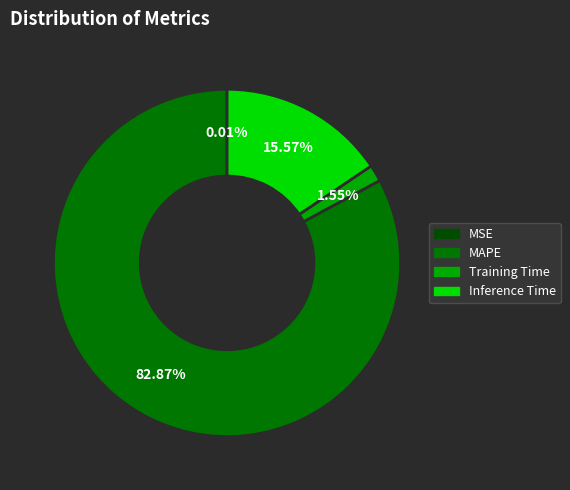

Which category has the biggest portion of the pie?

MAPE